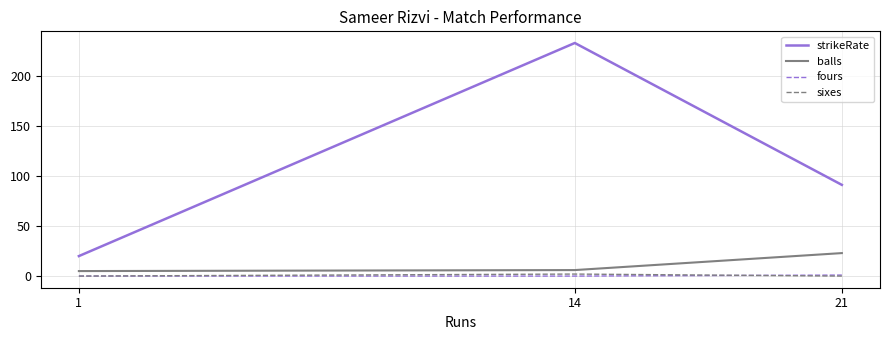

True or false: balls has a value of 23.0 at 21.

True